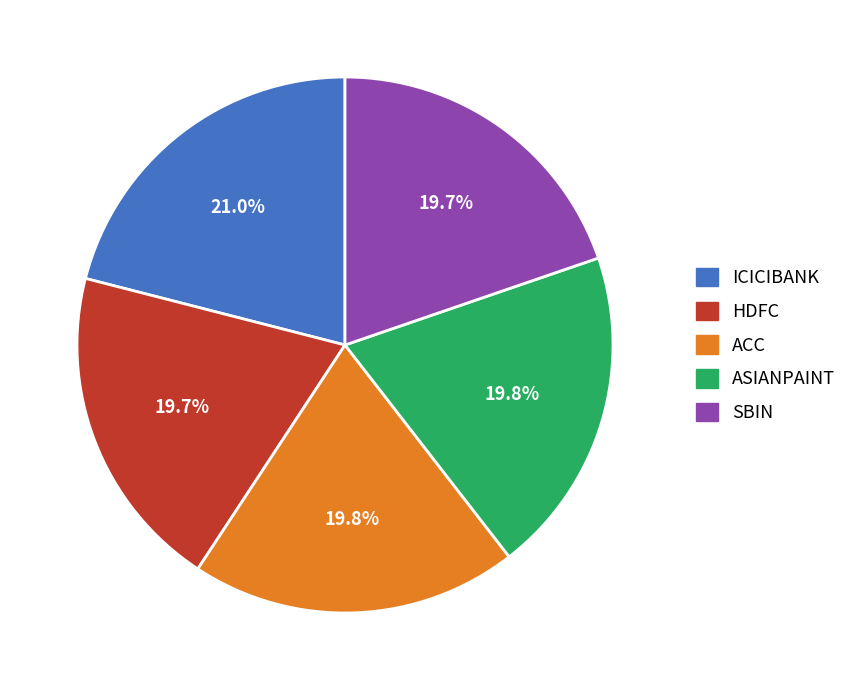

What is the ratio of the value at ASIANPAINT to the value at SBIN?

1.0